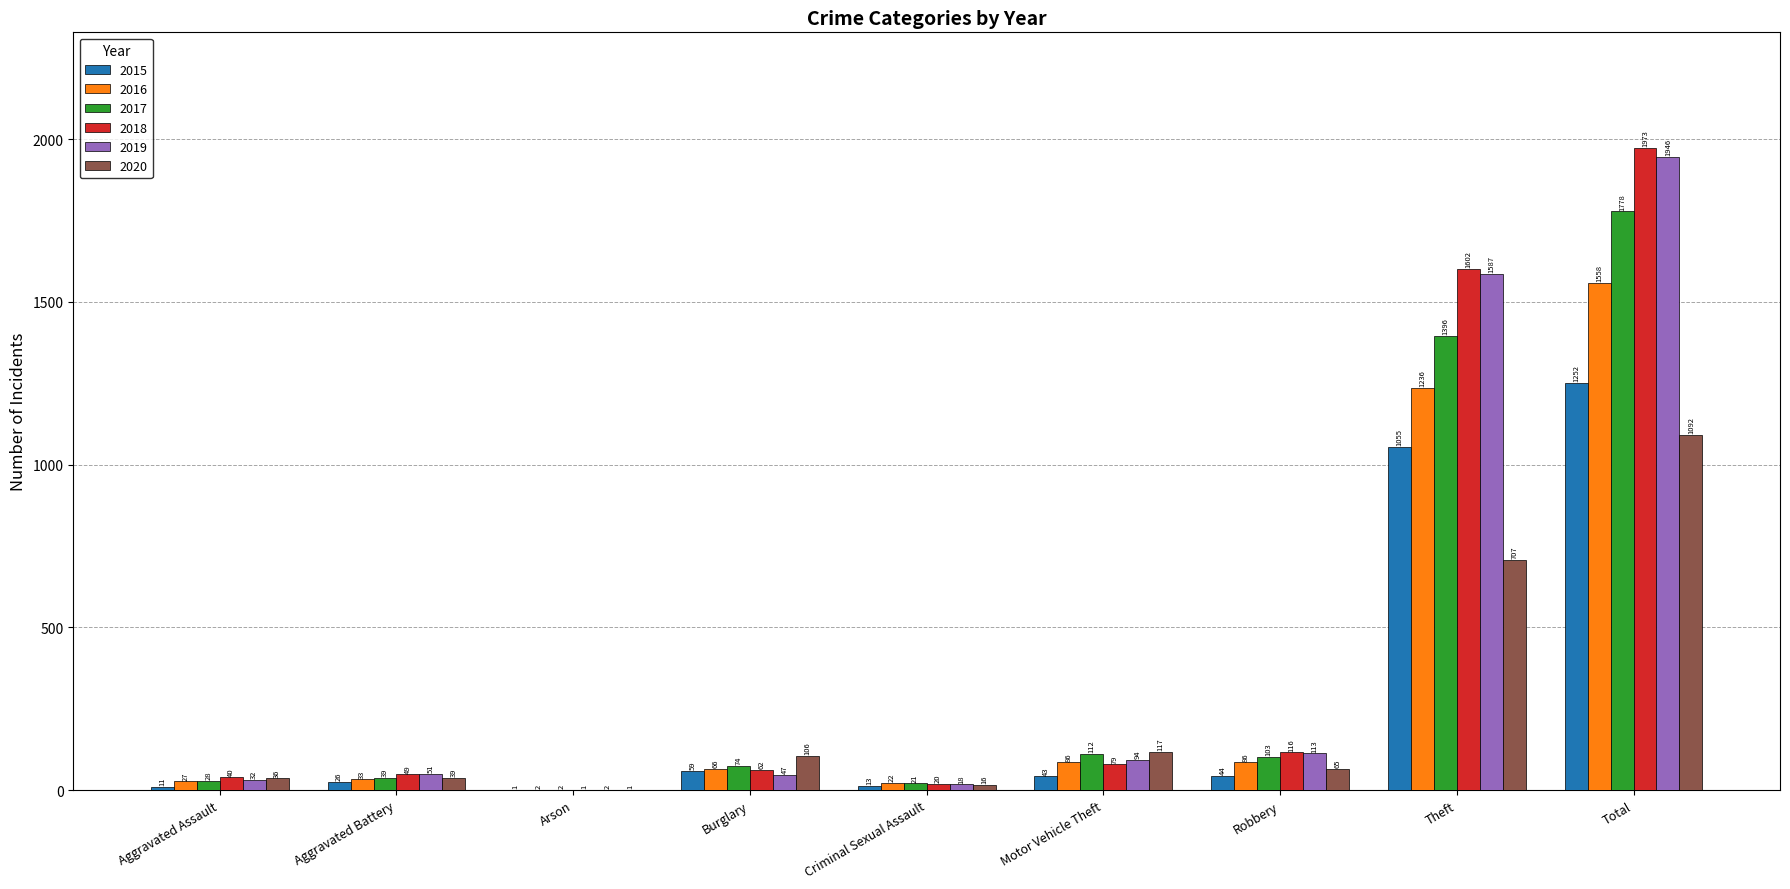

At which category is the sum across all series the highest?

Total